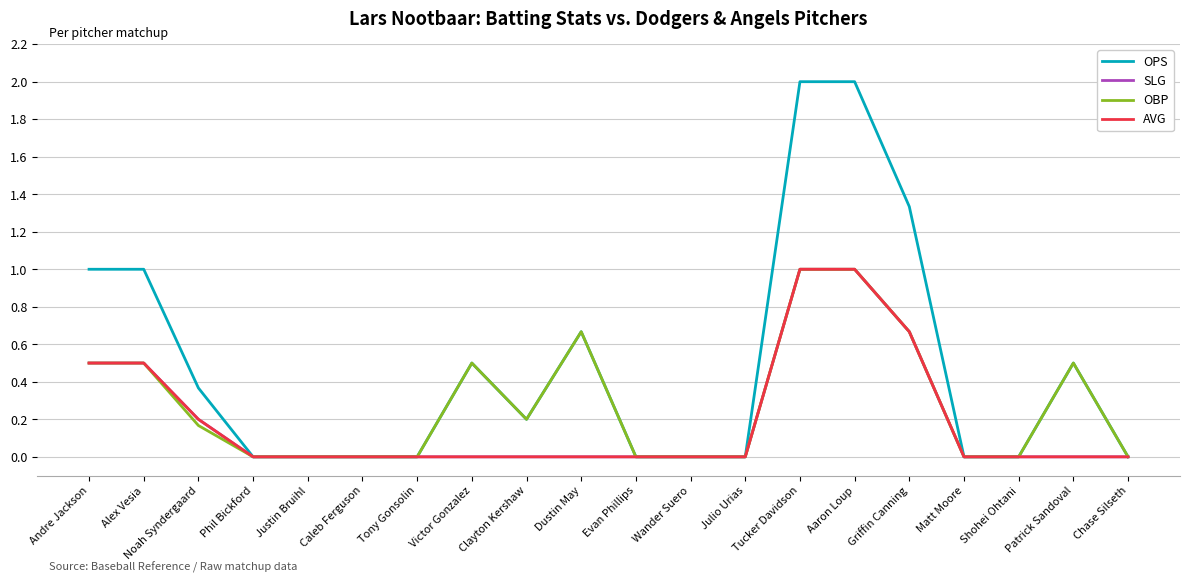

True or false: OBP has a value of 0.0 at Julio Urias.

True